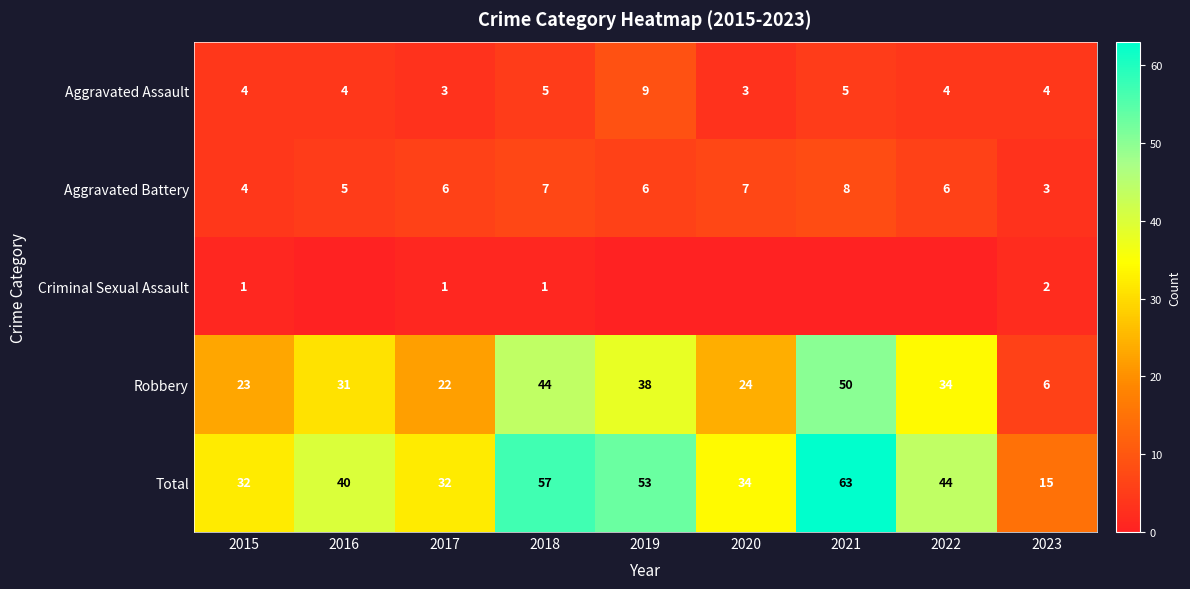

Is it true that Robbery equals 22 at 2017?

True